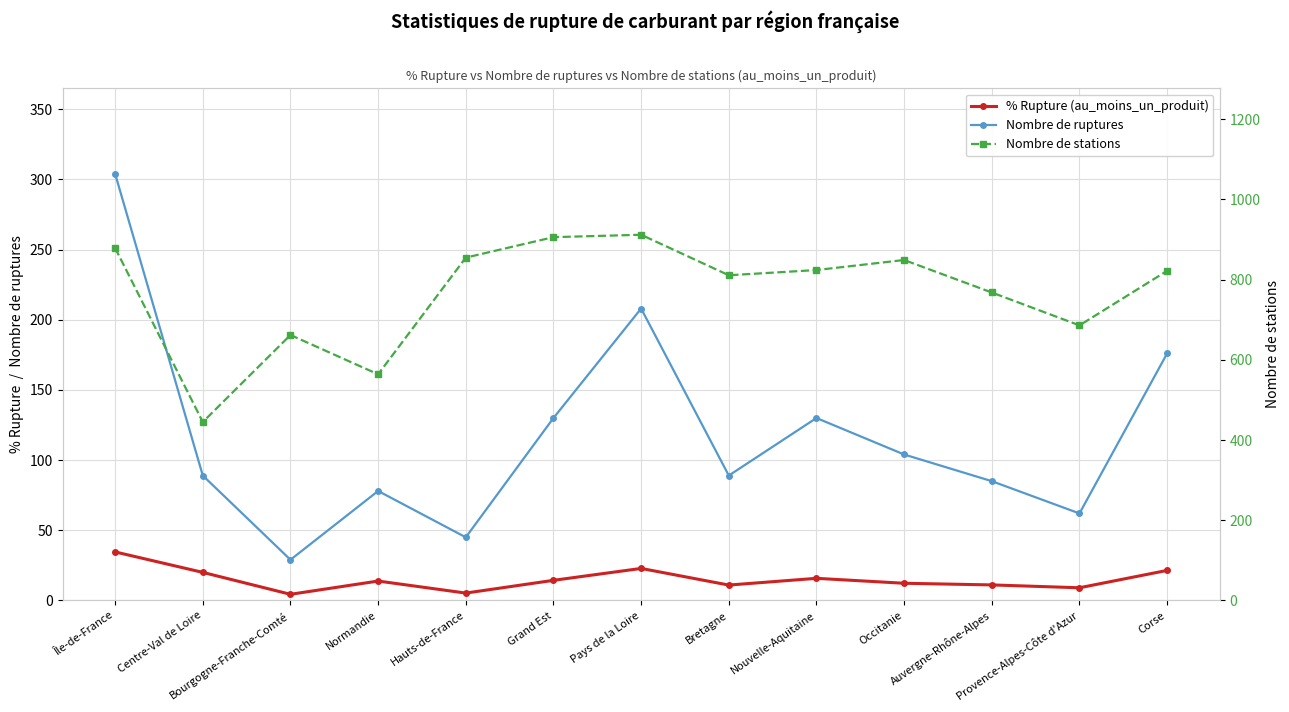

Reading left to right, list all the values displayed in this chart.

% Rupture (au_moins_un_produit): 34.6	20.0	4.4	13.8	5.3	14.3	22.8	11.0	15.8	12.2	11.1	9.0	21.4
Nombre de ruptures: 304.0	89.0	29.0	78.0	45.0	130.0	208.0	89.0	130.0	104.0	85.0	62.0	176.0
Nombre de stations: 879.0	445.0	662.0	564.0	855.0	906.0	912.0	811.0	824.0	849.0	768.0	686.0	822.0